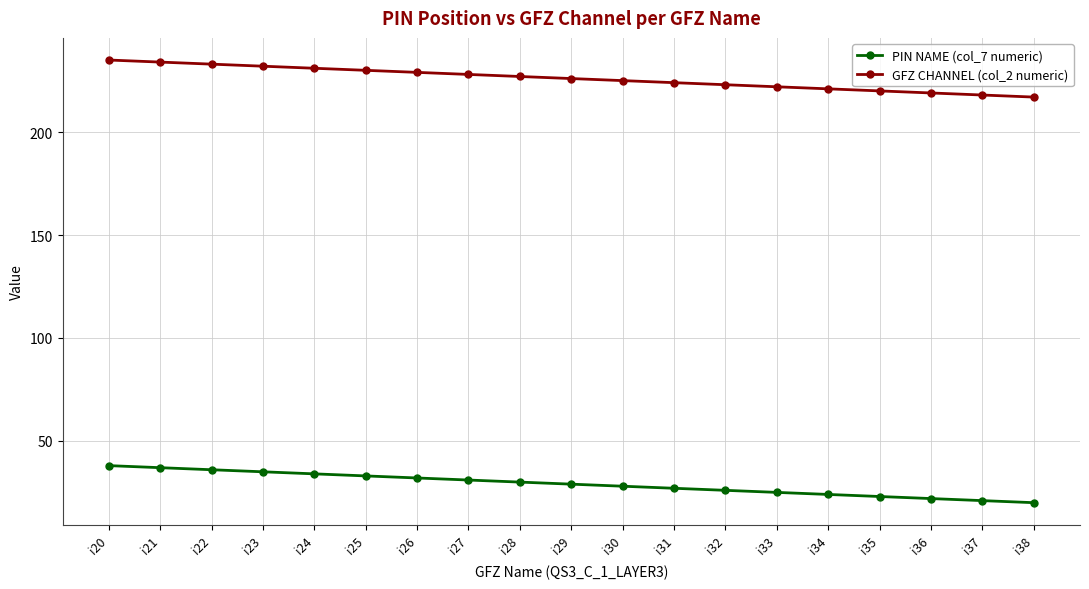

What is the value of the PIN NAME (col_7 numeric) point at the 17th from the left?

22